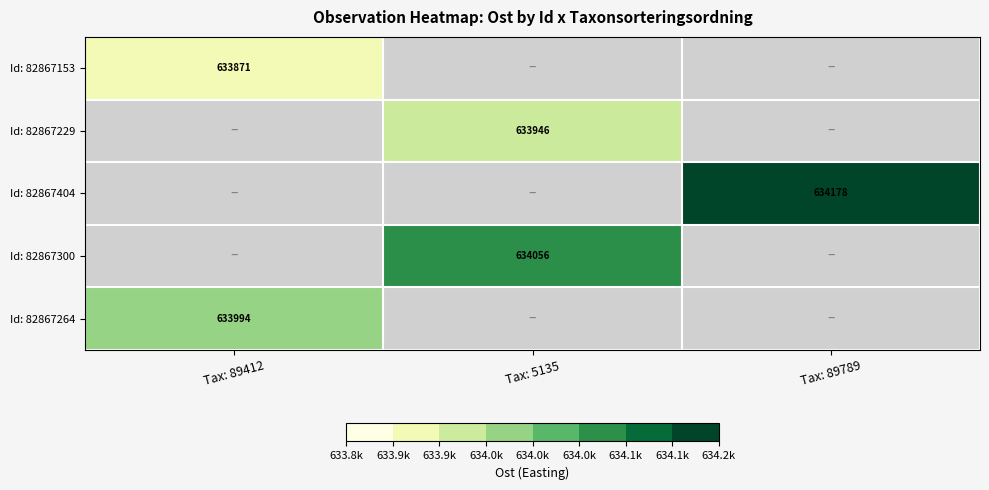

What is the lowest value of the Id: 82867264 series?

633993.9